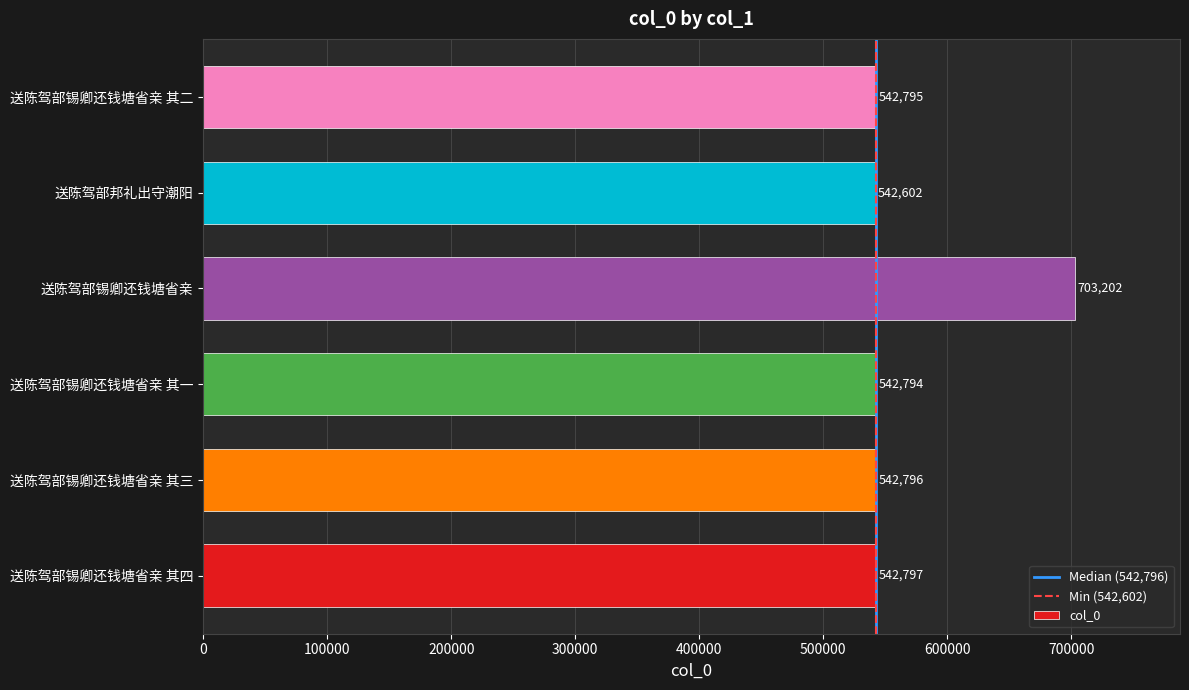

Rank the categories by value from lowest to highest.

送陈驾部邦礼出守潮阳, 送陈驾部锡卿还钱塘省亲 其一, 送陈驾部锡卿还钱塘省亲 其二, 送陈驾部锡卿还钱塘省亲 其三, 送陈驾部锡卿还钱塘省亲 其四, 送陈驾部锡卿还钱塘省亲